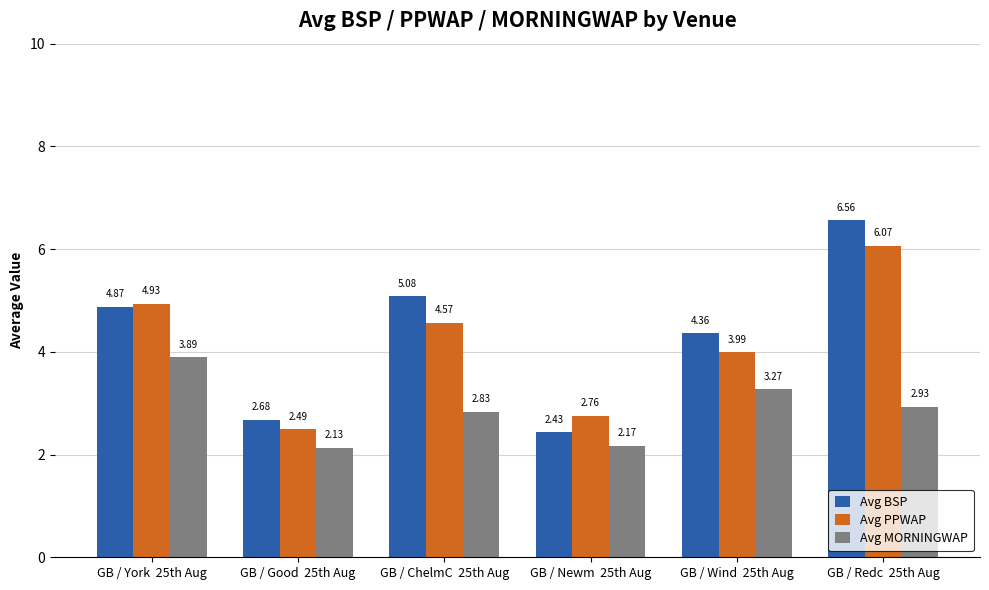

What is the total value across all series at GB / York  25th Aug?

13.7